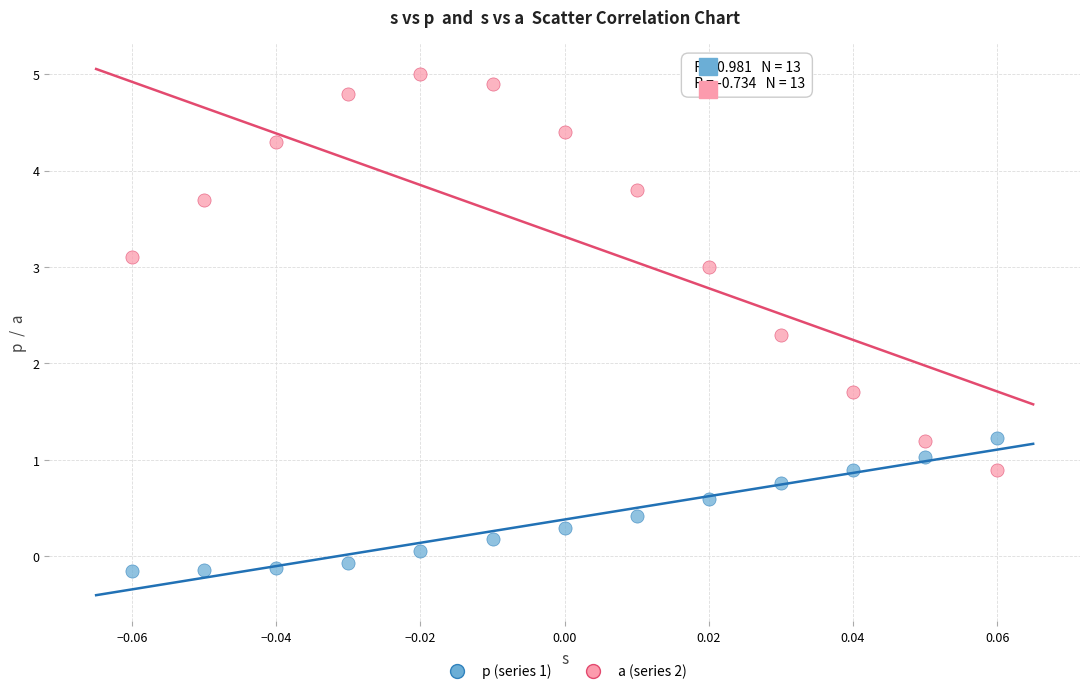

Which series has the widest spread of Y values?

a (series 2)